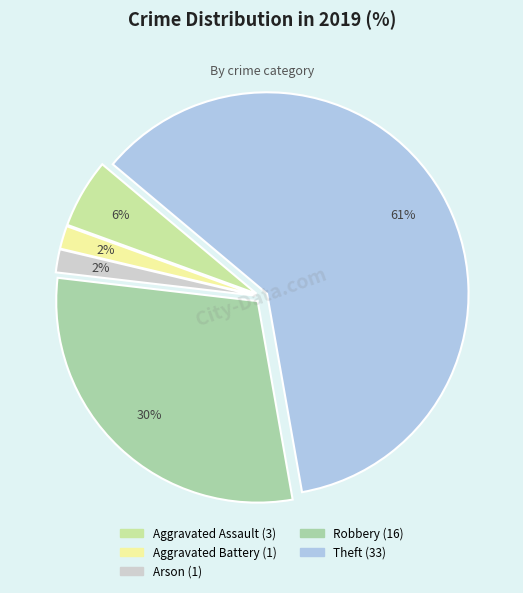

What percentage is the Arson slice, to the nearest percent?

2%